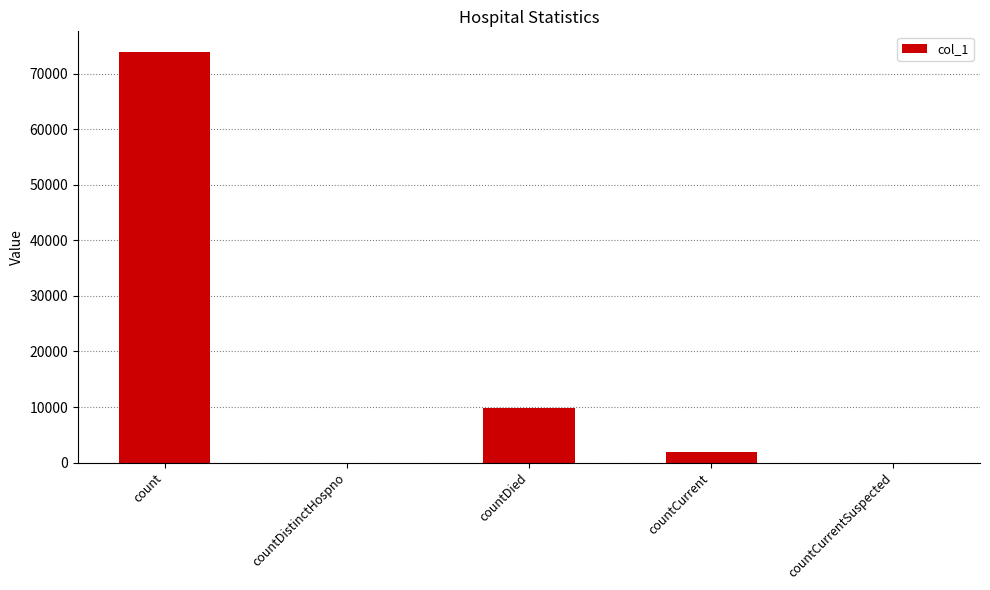

What is the change in value from countDistinctHospno to countDied?

+9848